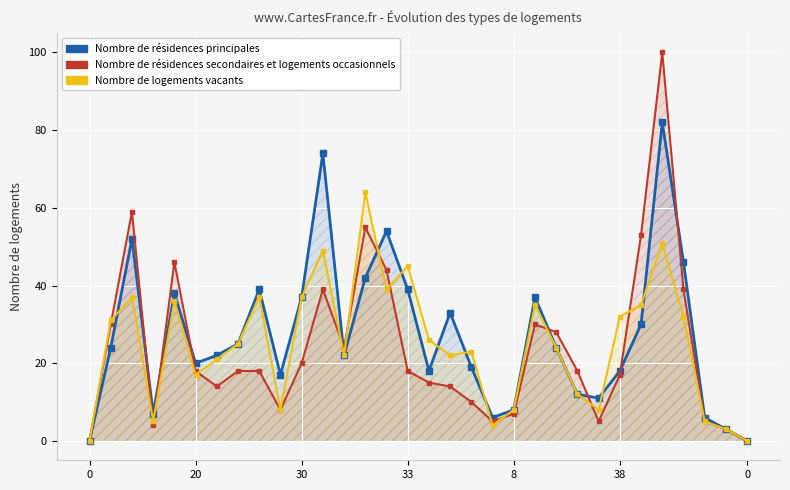

At 16, list the series in order from largest to smallest.

Nombre de logements vacants, Nombre de résidences principales, Nombre de résidences secondaires et logements occasionnels